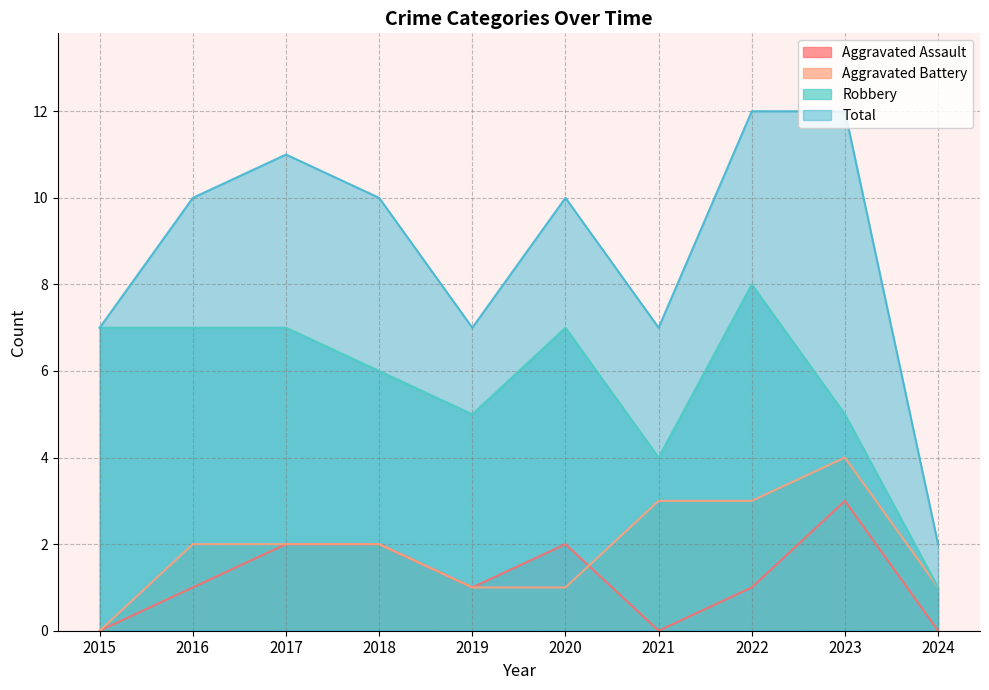

True or false: Aggravated Battery and Aggravated Assault intersect in this chart.

True